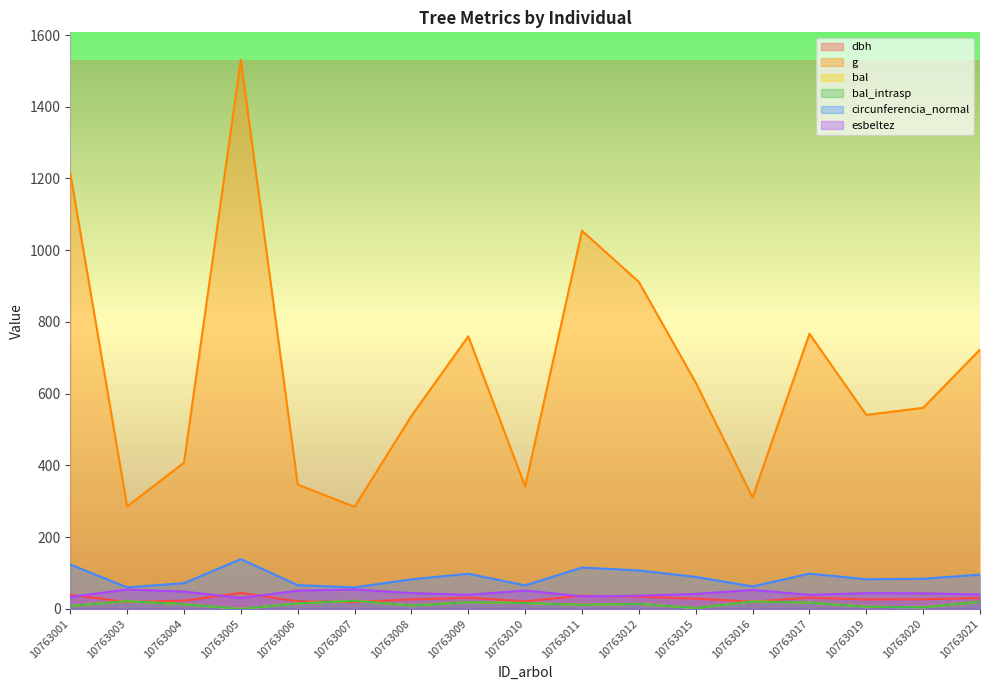

Where does the bal series first go above 13?

10763003